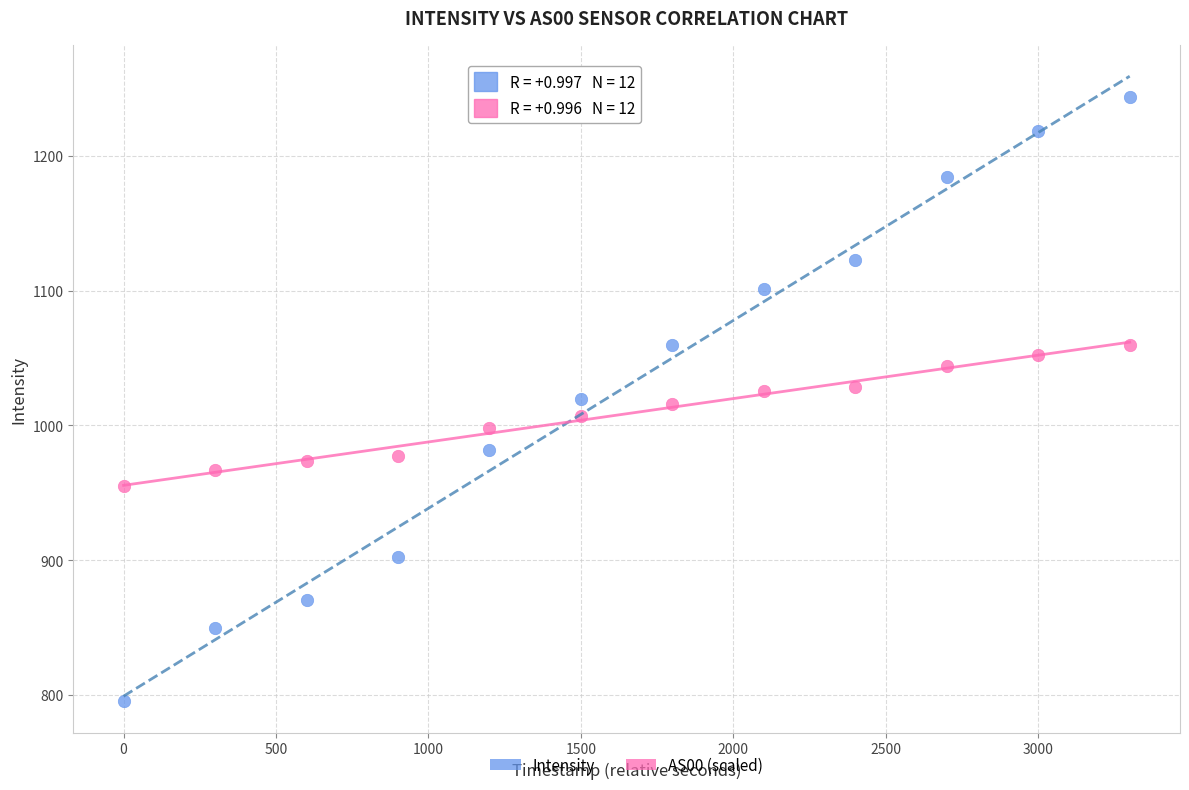

Across all data points, what is the range of Y values (max minus min)?

448.7